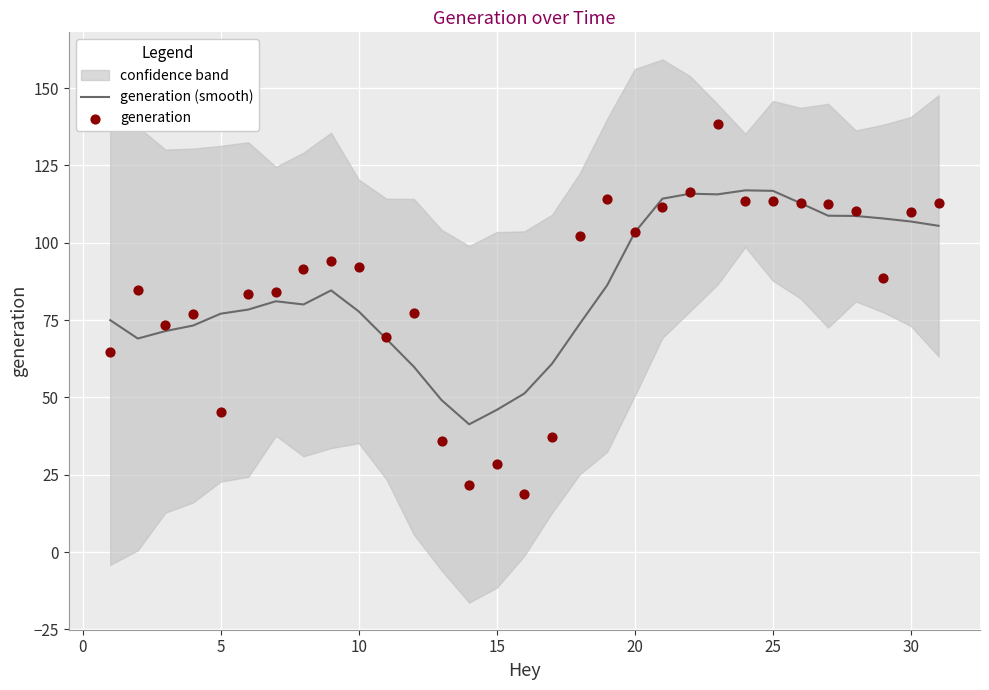

What is the highest value of the generation (smooth) series?

117.0